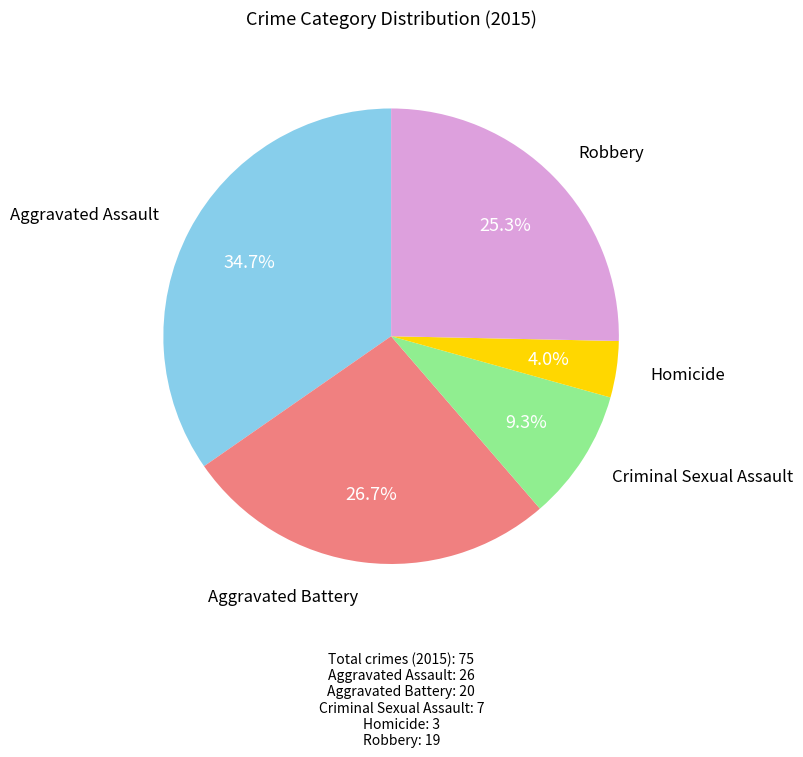

Does any single category account for the majority?

No